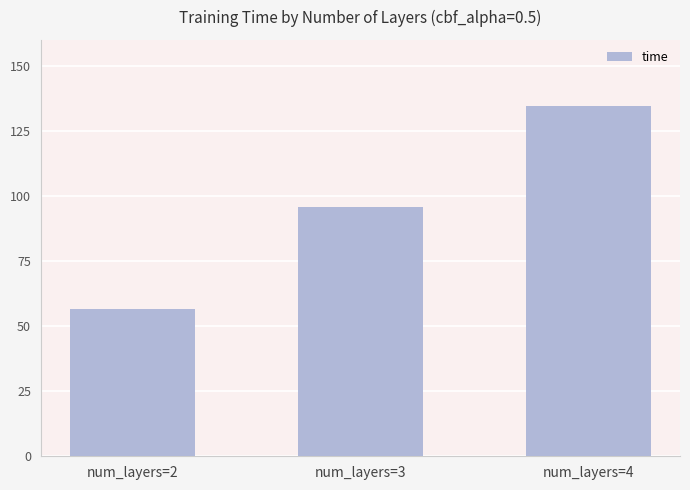

Which category has the highest value across all series?

num_layers=4